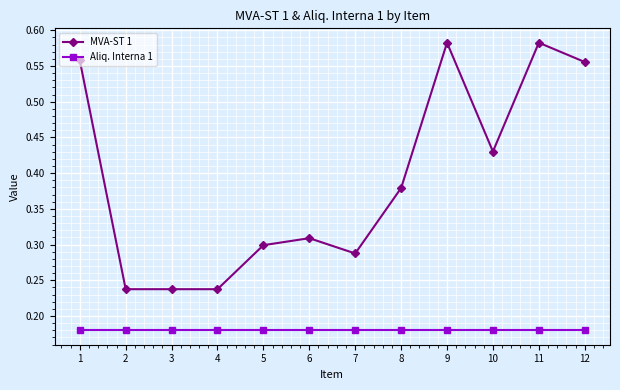

What is the total value across all series at 1?

0.7